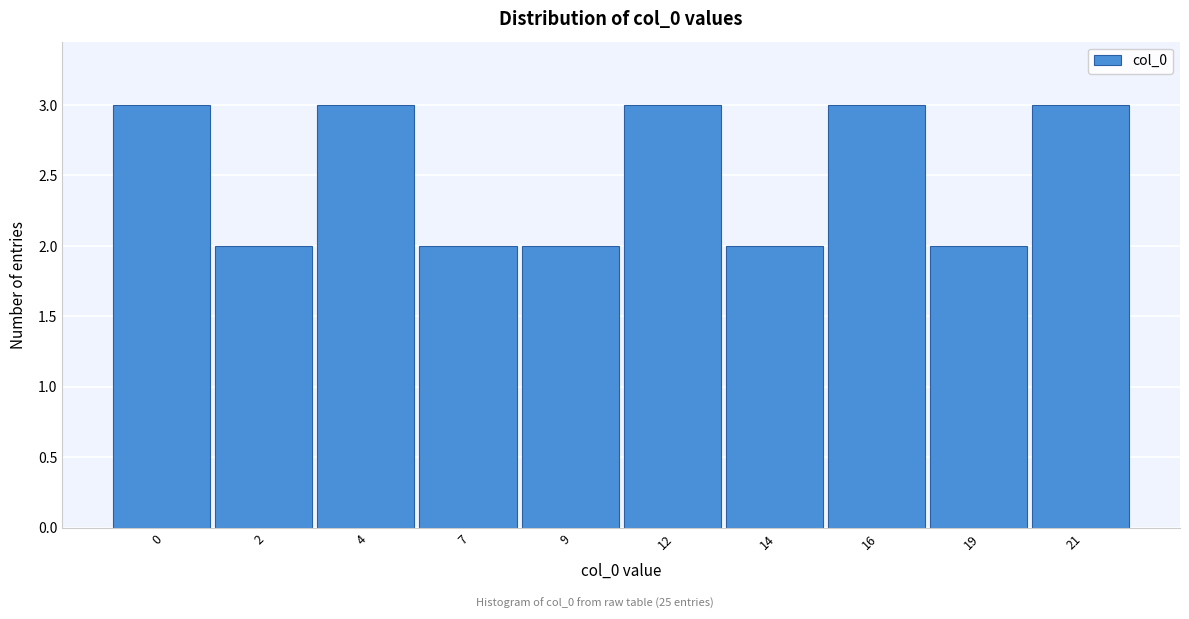

Reading left to right, what are all the values shown in this chart?

3	2	3	2	2	3	2	3	2	3